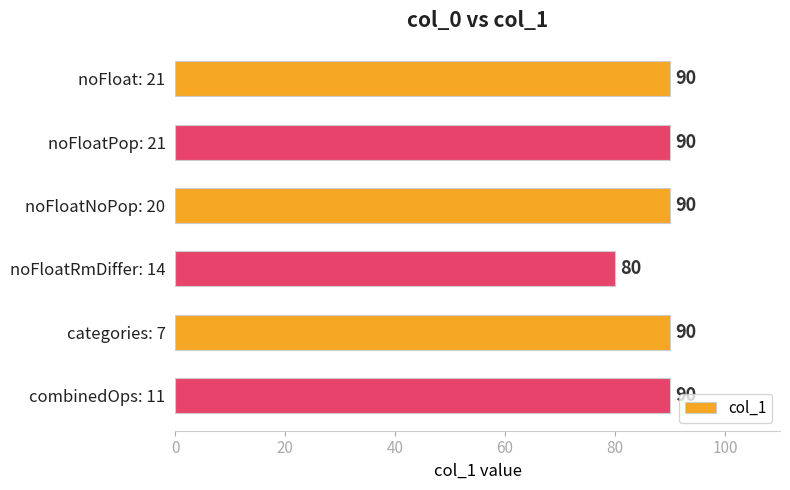

Approximately how many times larger is the value at noFloatRmDiffer: 14 compared to combinedOps: 11?

0.9